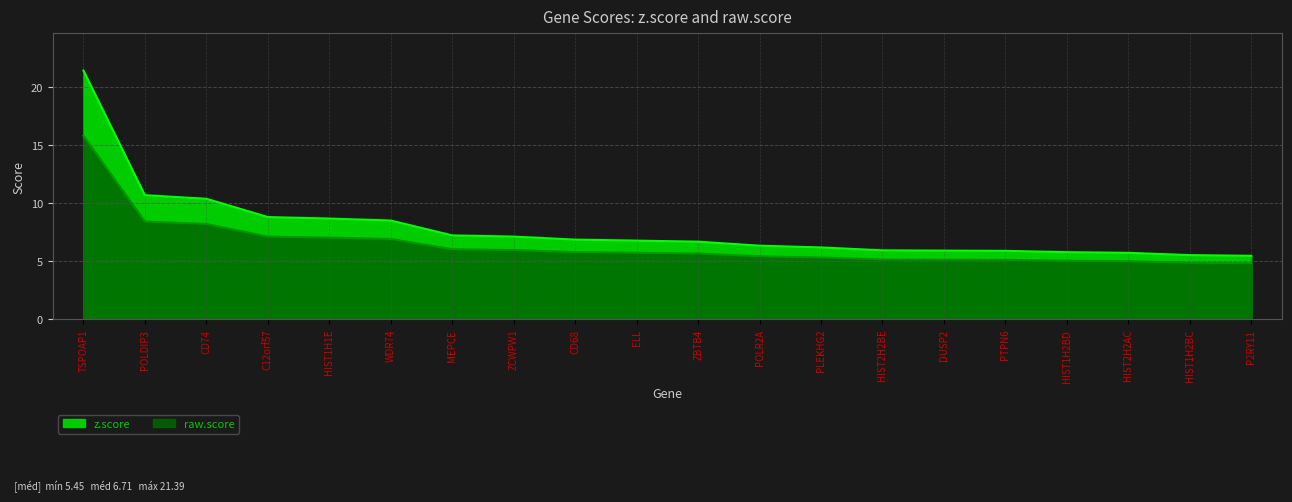

True or false: raw.score has more than 1 points higher than both neighbors.

False